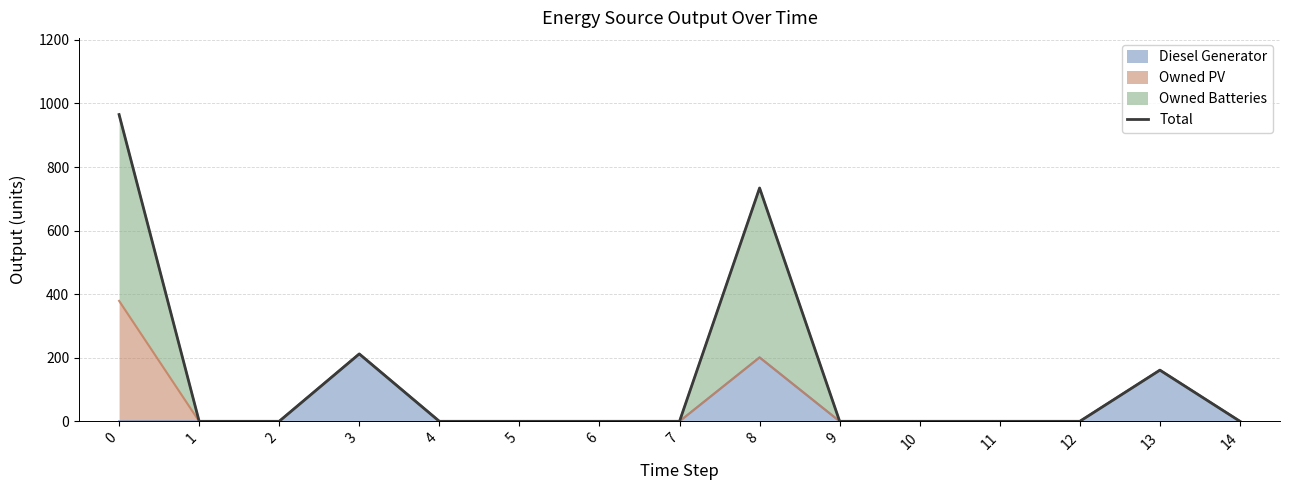

Between 5 and 12, which is larger?

5